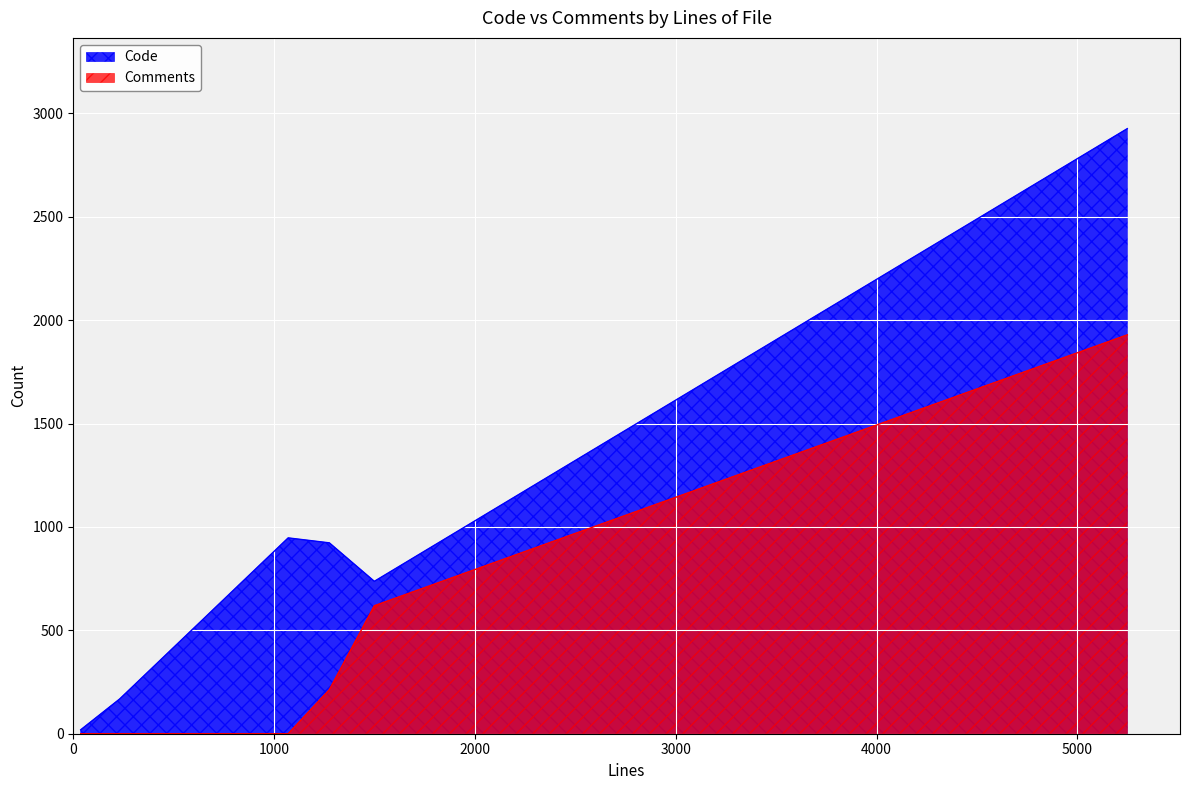

At which label is Comments closest to 964?

1499